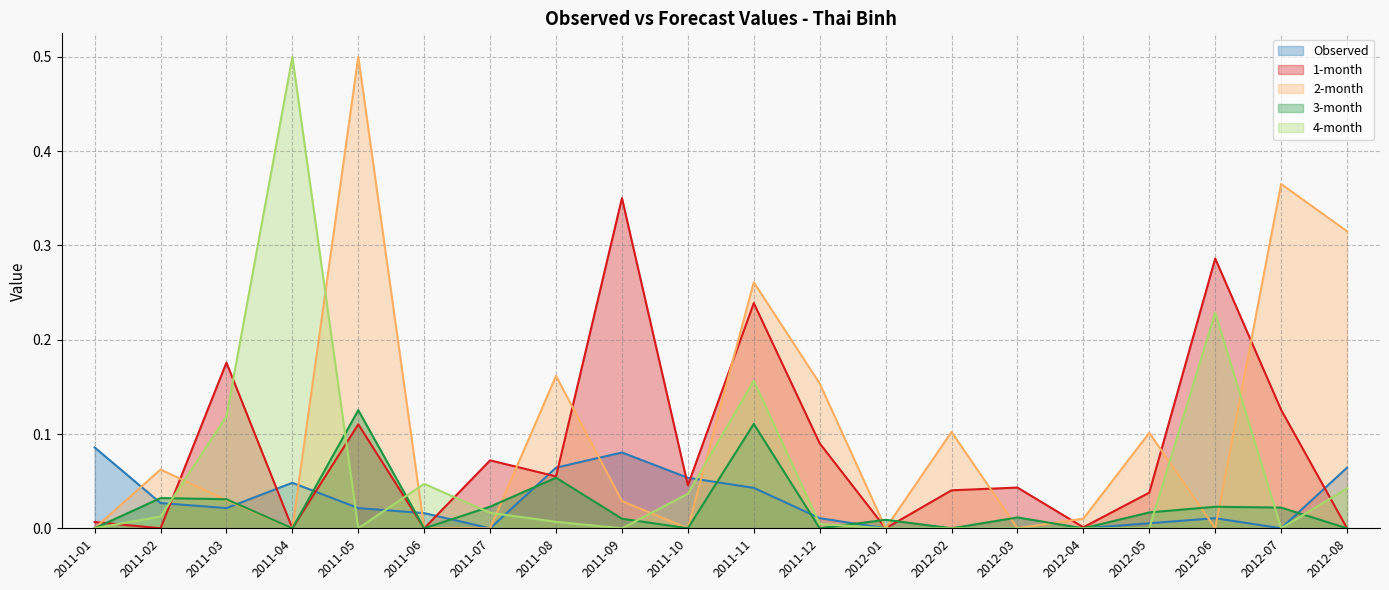

What is the highest value of the Observed series?

0.1